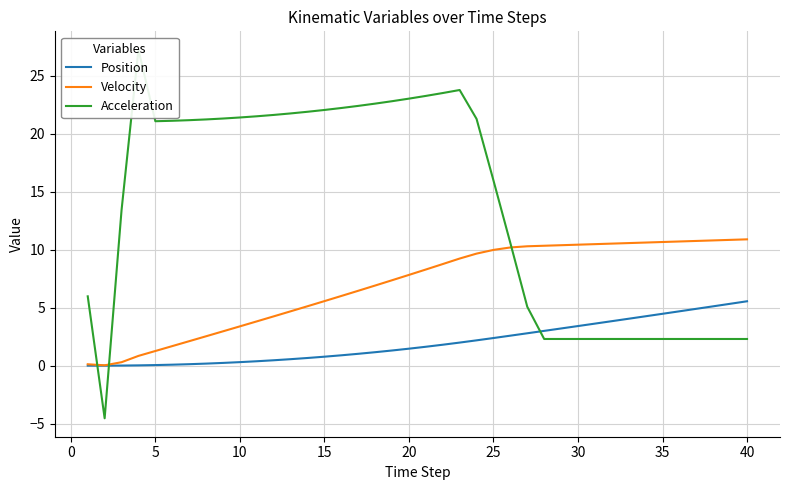

List the series in order of their overall mean, lowest first.

Position, Velocity, Acceleration